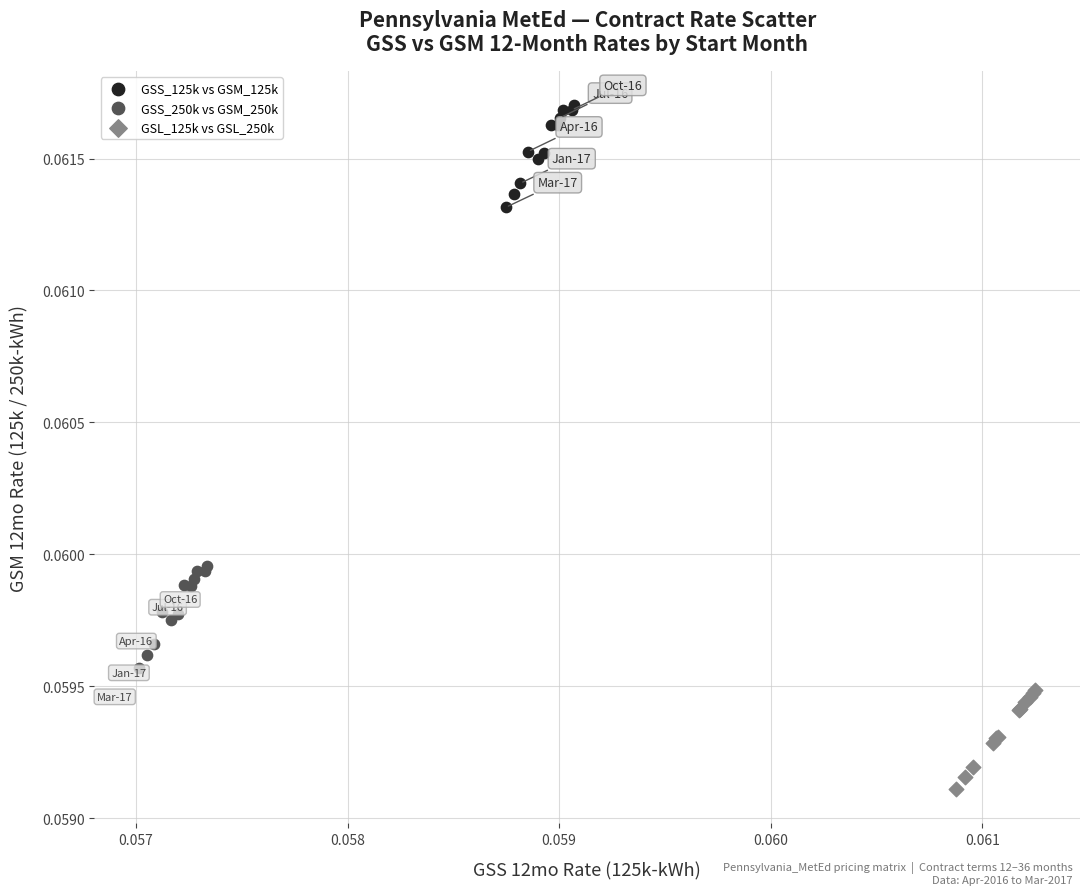

Which series contains the highest Y value?

GSS_125k vs GSM_125k